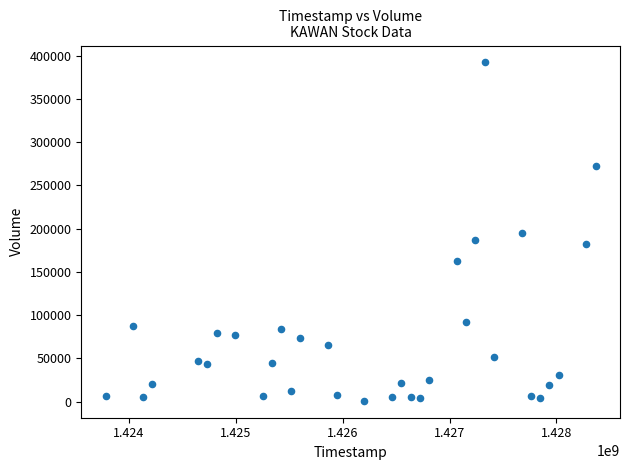

What is the range of X values (max minus min)?

4579200